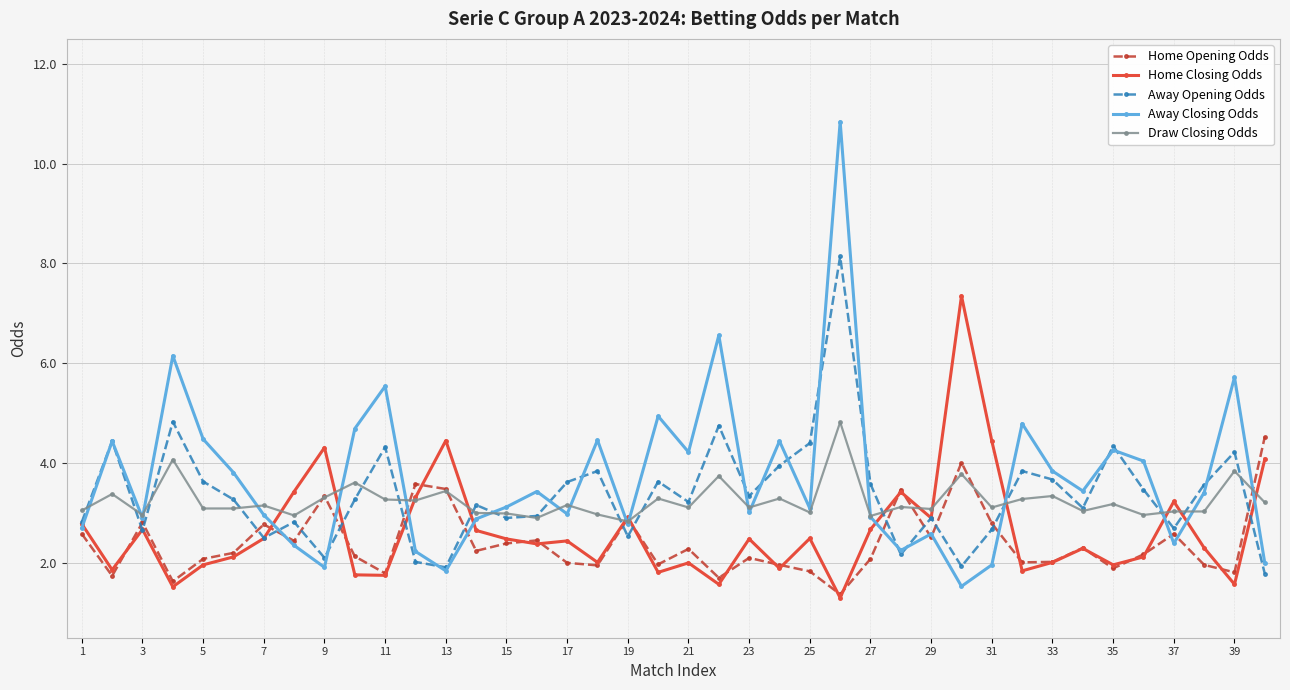

What is the value of the Home Opening Odds point at the 35th from the left?

1.9